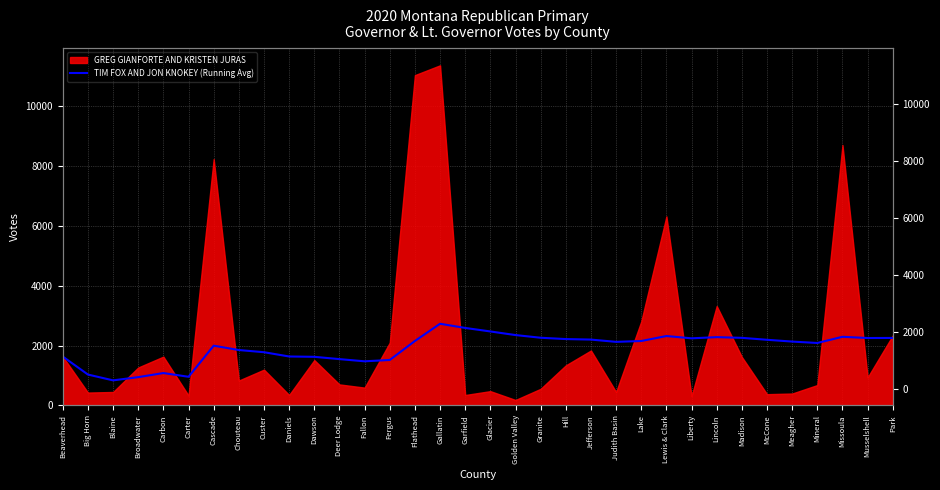

Reading left to right, extract all data points from this chart.

Beaverhead=1635.0	Big Horn=1033.5	Blaine=839.3	Broadwater=947.0	Carbon=1084.2	Carter=959.0	Cascade=1998.7	Chouteau=1853.1	Custer=1780.3	Daniels=1637.5	Dawson=1626.5	Deer Lodge=1549.7	Fallon=1476.4	Fergus=1521.0	Flathead=2155.8	Gallatin=2731.8	Garfield=2591.6	Glacier=2474.3	Golden Valley=2353.7	Granite=2263.9	Hill=2220.0	Jefferson=2202.6	Judith Basin=2126.4	Lake=2155.0	Lewis & Clark=2321.6	Liberty=2244.4	Lincoln=2284.4	Madison=2260.8	McCone=2195.8	Meagher=2135.9	Mineral=2089.1	Missoula=2295.8	Musselshell=2254.8	Park=2257.4